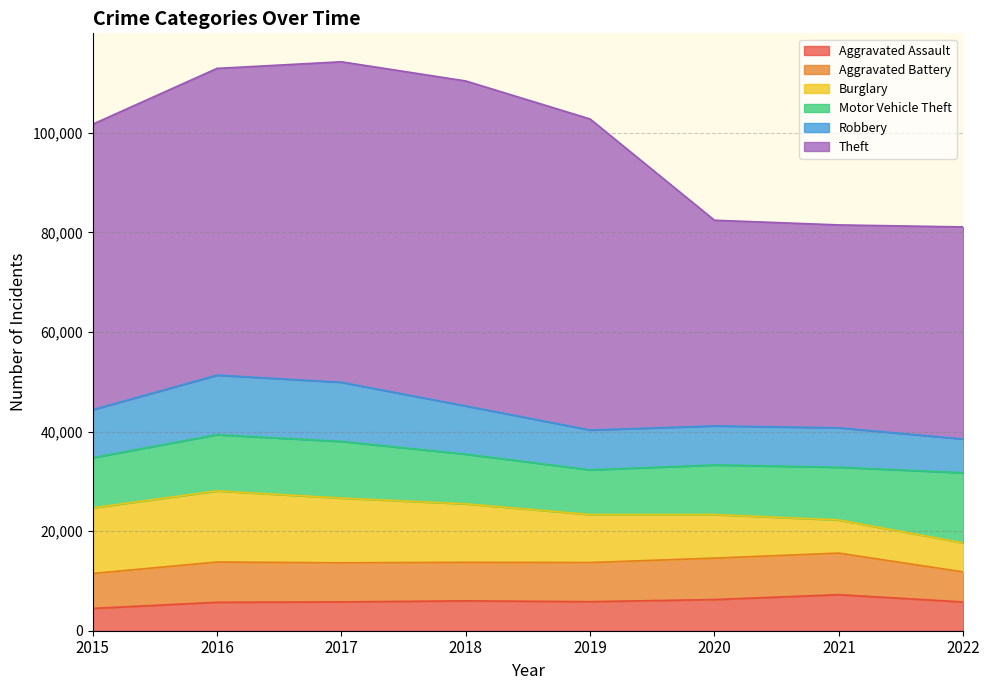

What is the sum of the Theft values at 2020 and 2019?

103784